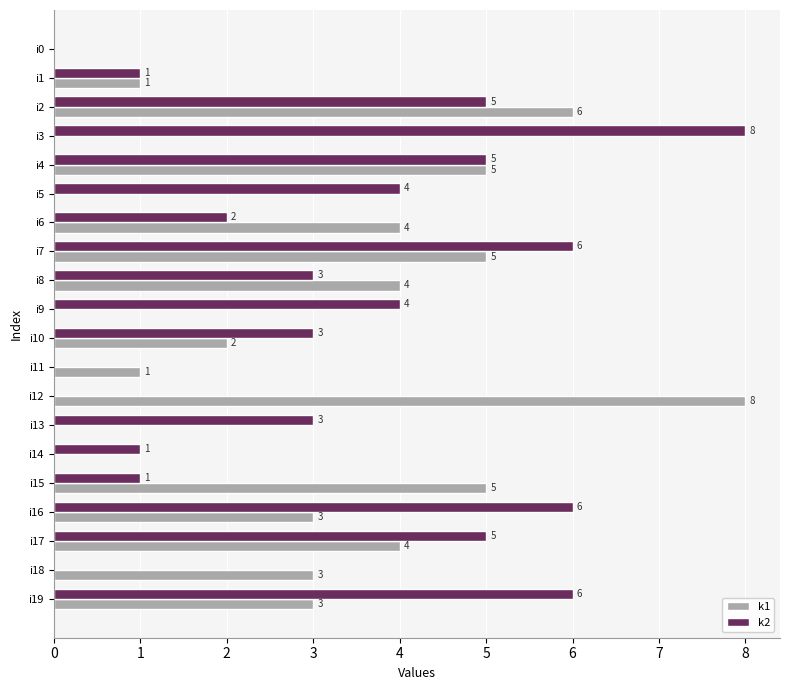

How many k1 values are between 0 and 5?

18